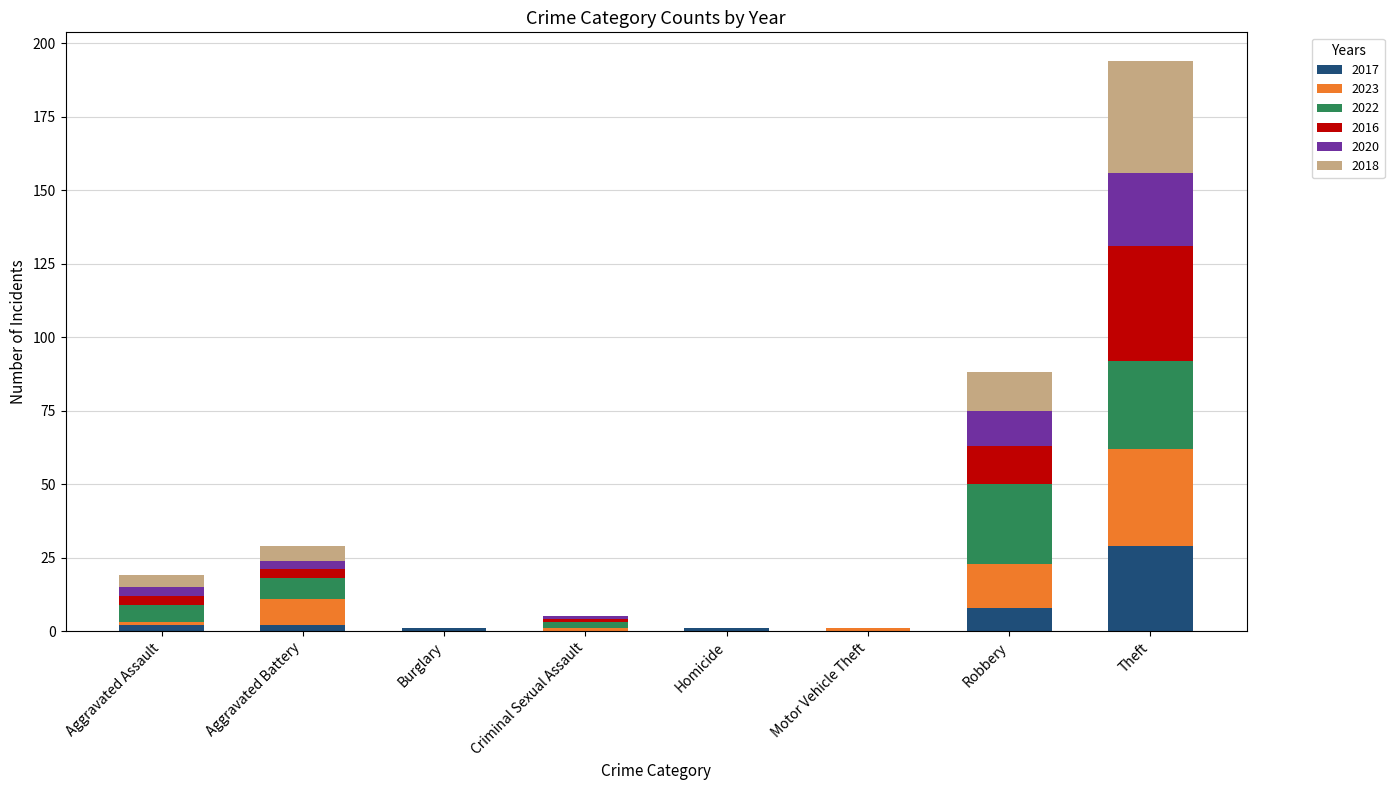

At which category is the sum across all series the highest?

Theft